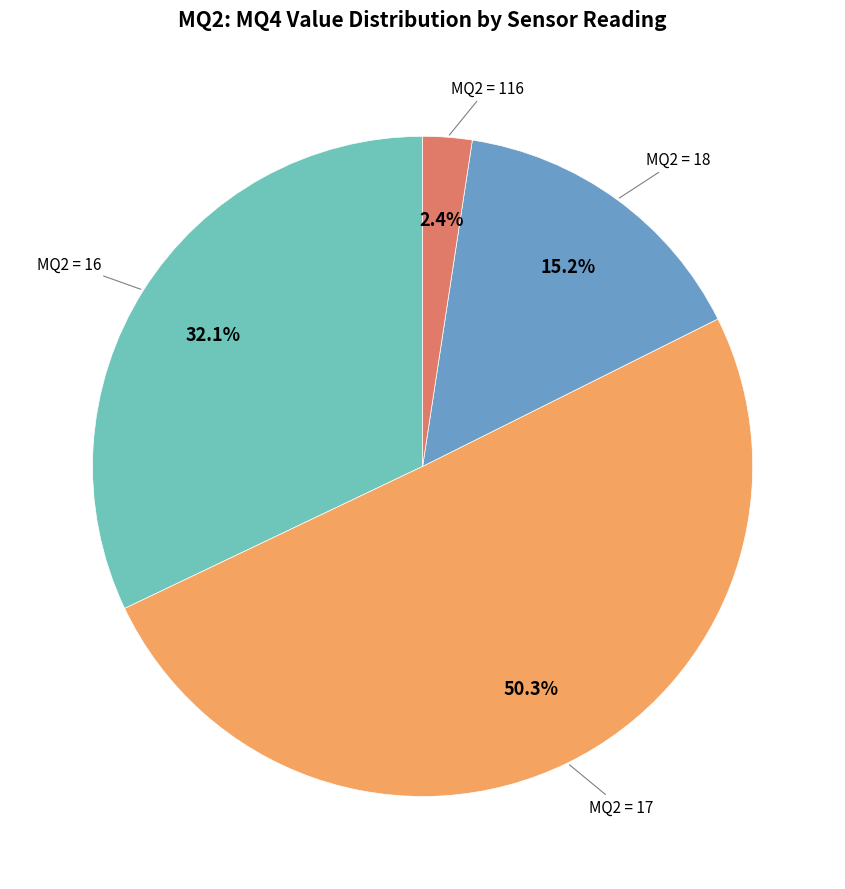

What percentage is NOT represented by MQ2 = 116?

97.6%